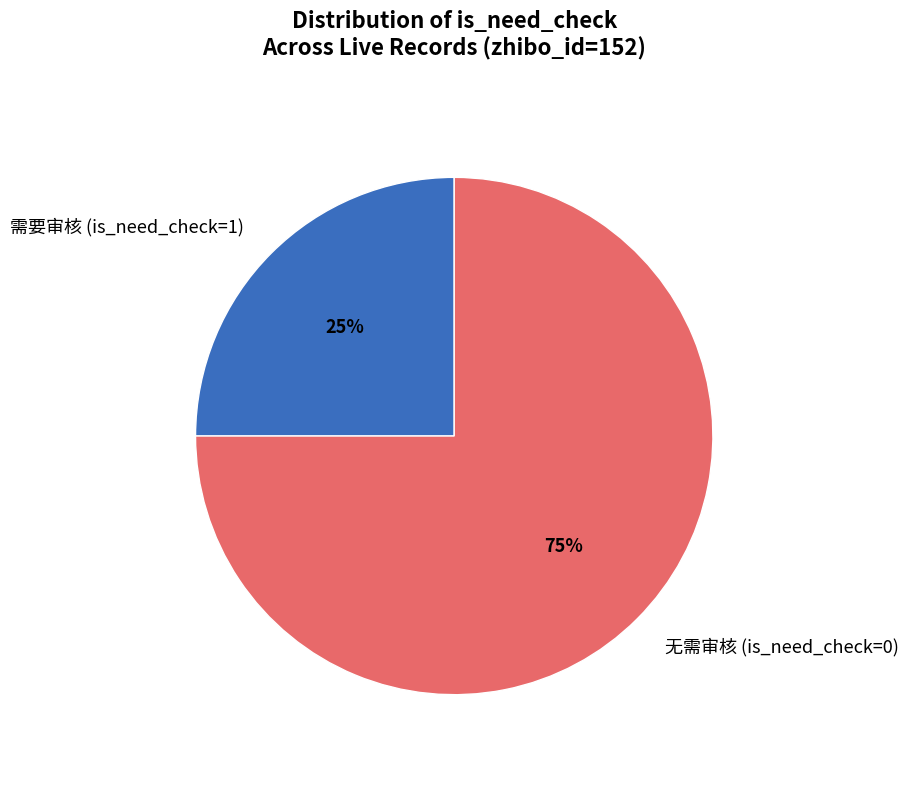

Which category has the smallest portion of the pie?

需要审核 (is_need_check=1)